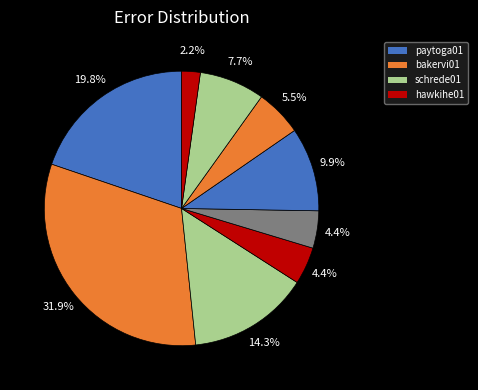

How many segments does this pie chart have?

9